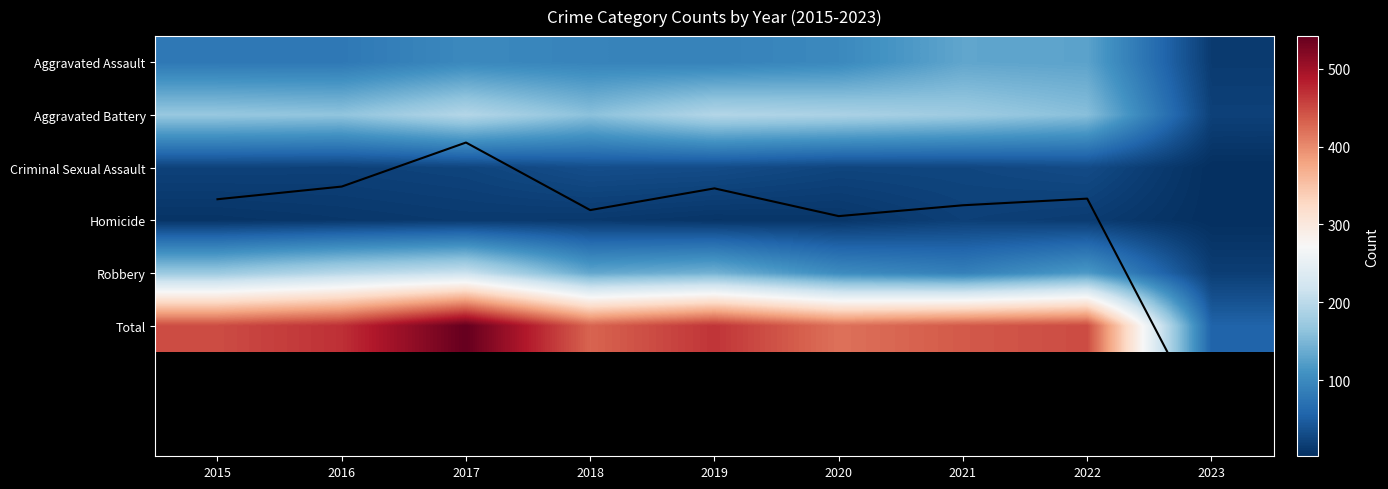

The value of Aggravated Assault at 2022 is 201.1. True or false?

False